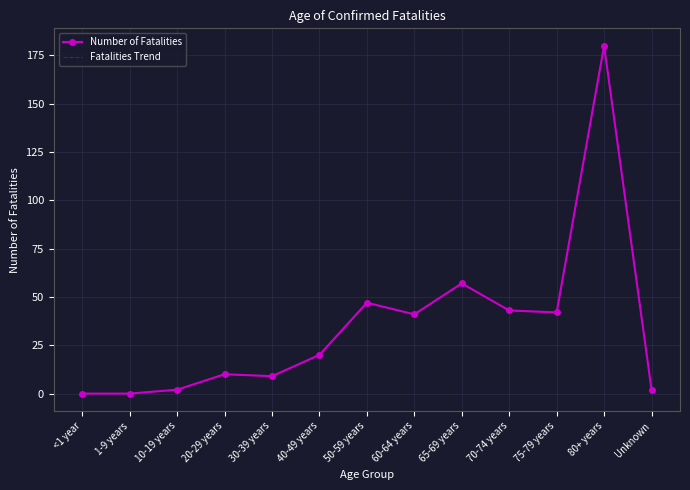

At which label does Fatalities Trend first exceed 20?

50-59 years